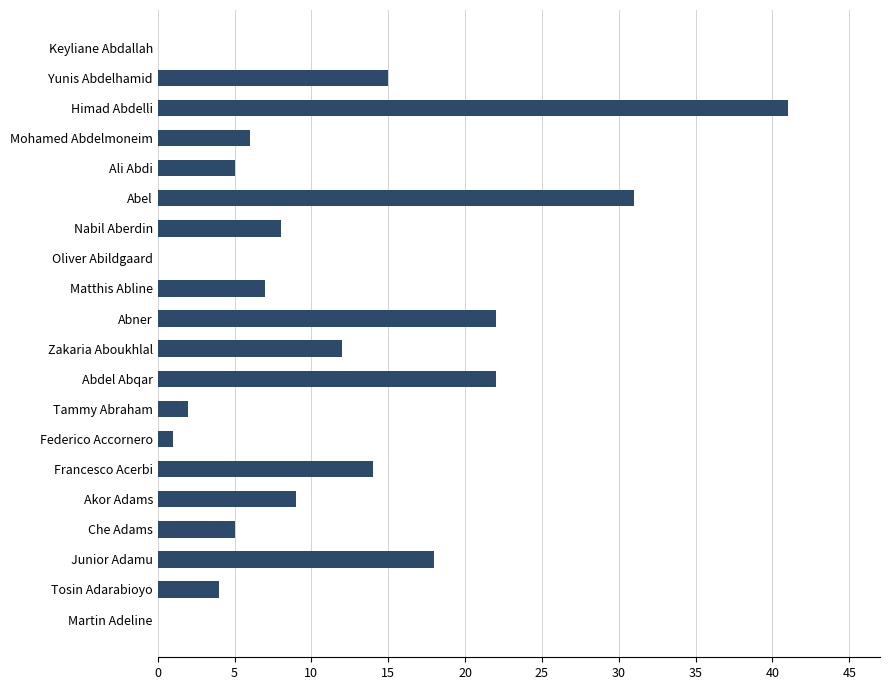

Is it true that the value at Abel is 31?

True